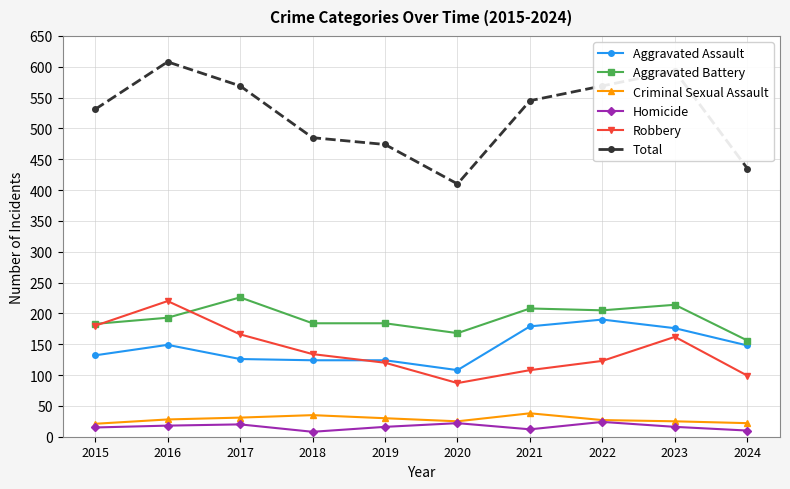

How many values in the Aggravated Battery series are below 193?

5